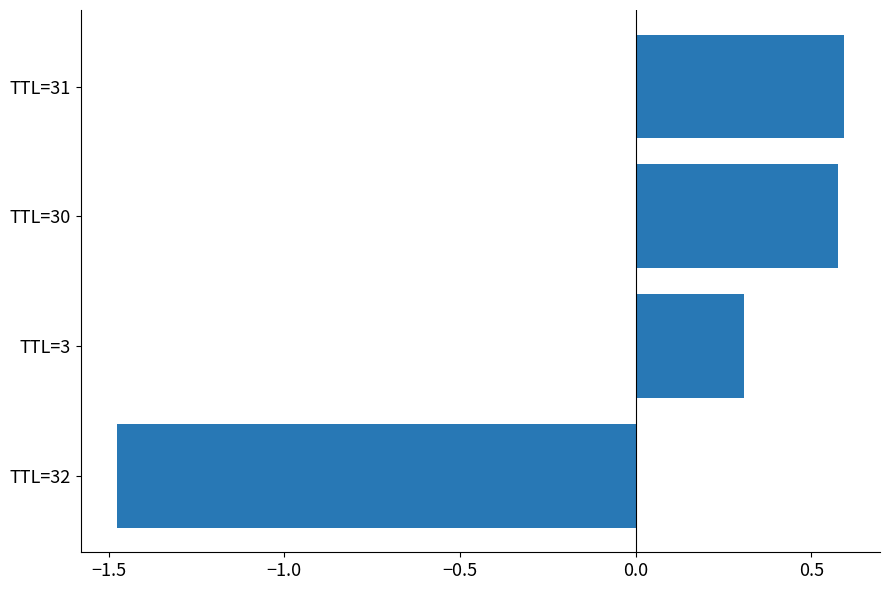

At which label is the value closest to 0?

TTL=3